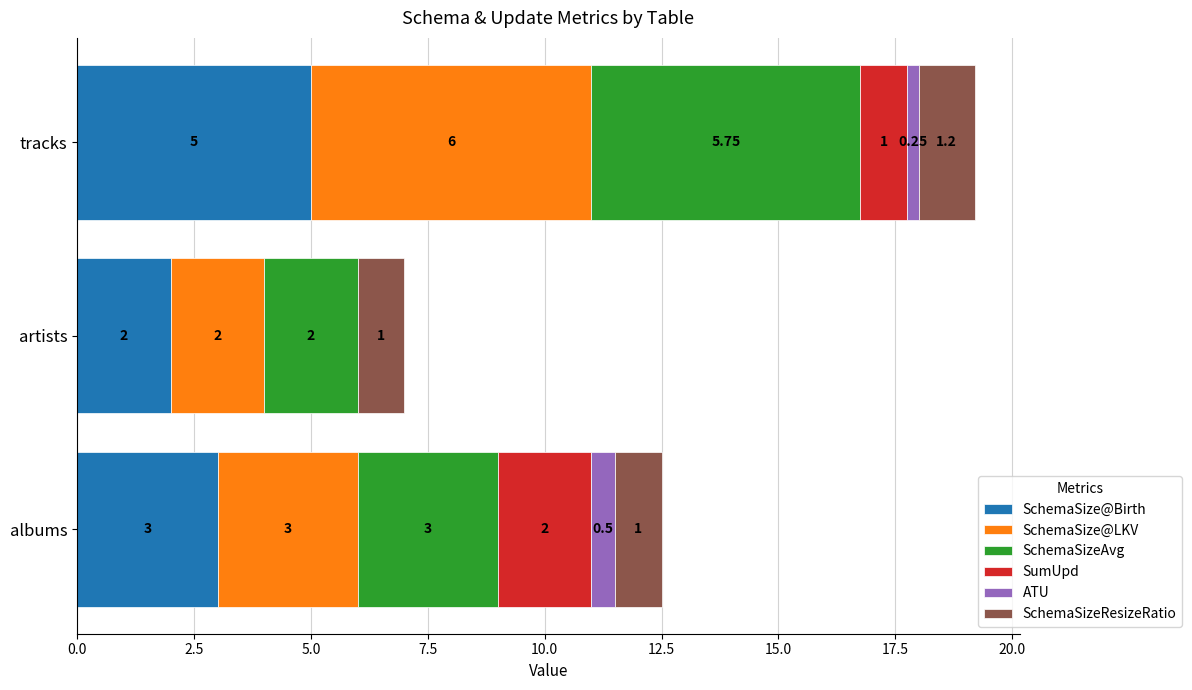

What is the total value across all series at artists?

7.0